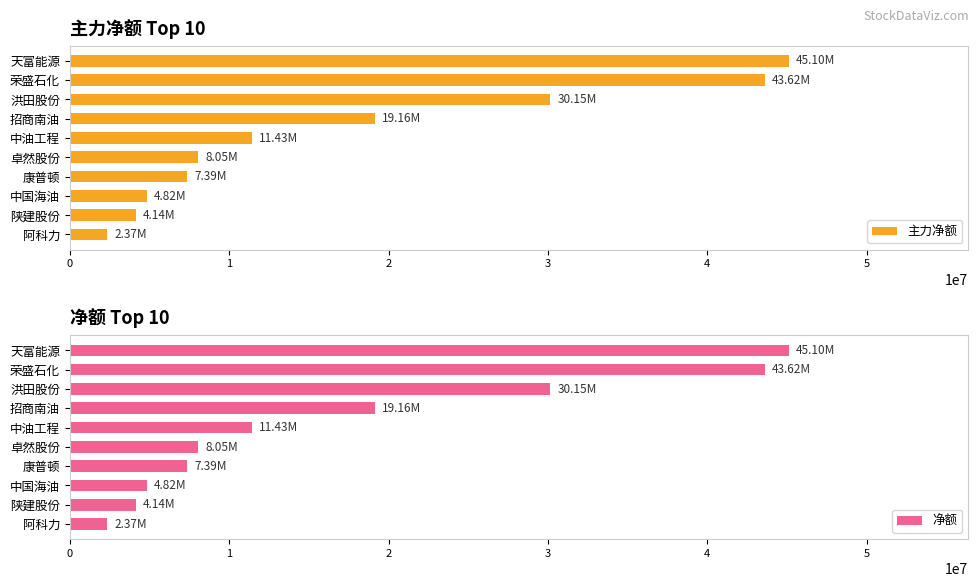

Reading left to right, list all the values displayed in this chart.

主力净额: 45100589	43621050	30152495	19161551	11433421	8049514	7386089	4822122	4140877	2366469
净额: 45100589	43621050	30152495	19161551	11433421	8049514	7386089	4822122	4140877	2366469